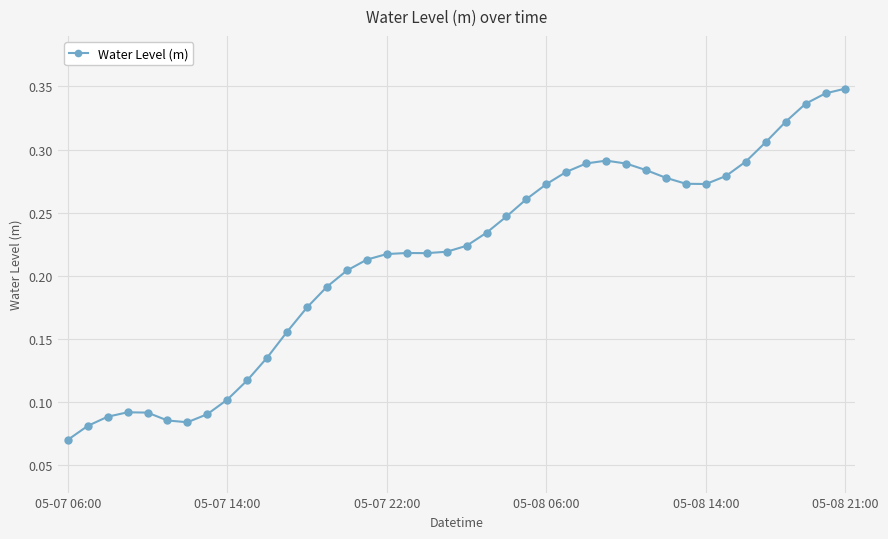

Count the values in the range 0 to 1.

40